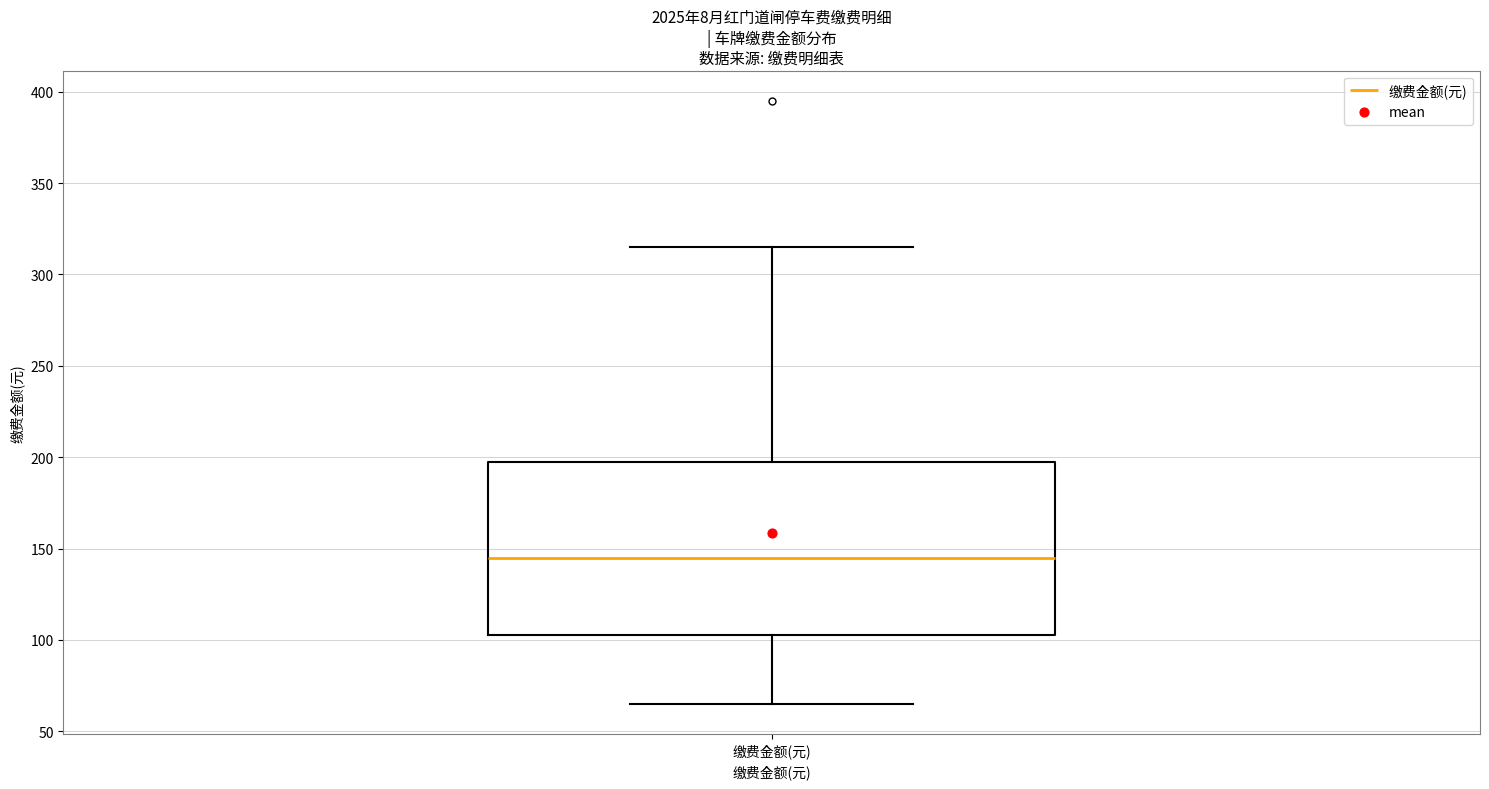

Where does the lower whisker of the box for 缴费金额(元) end on the y-axis? The values are not printed on the chart, so give them approximately, as read against the axis.

65